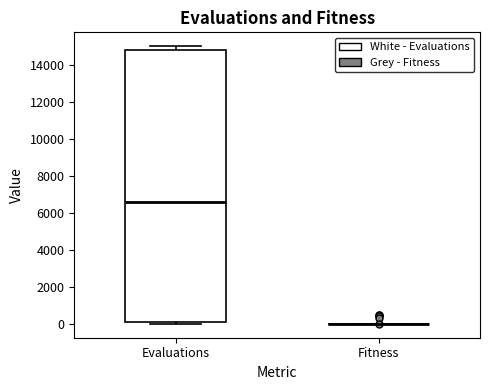

Reading left to right, read every box against the y-axis: the position of its median line, the range the box covers, and the ends of its whiskers. The values are not printed on the chart, so give them approximately, as read against the axis.

Evaluations: median 6600, box 0 to 14800, whiskers 0 (just below the box's lower edge) to 15000
Fitness: box collapsed to a line at 0, whiskers 0 to 0